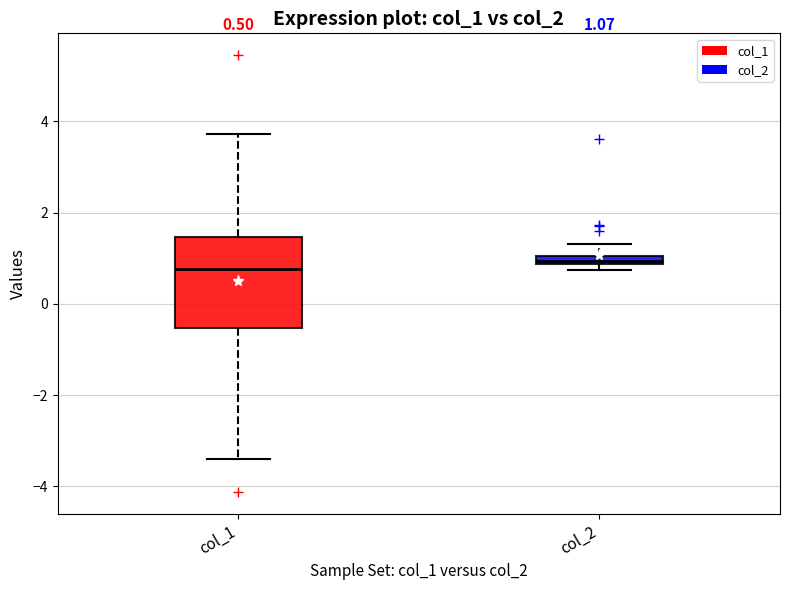

Comparing the boxes themselves (not the whiskers), which one is the tallest?

col_1